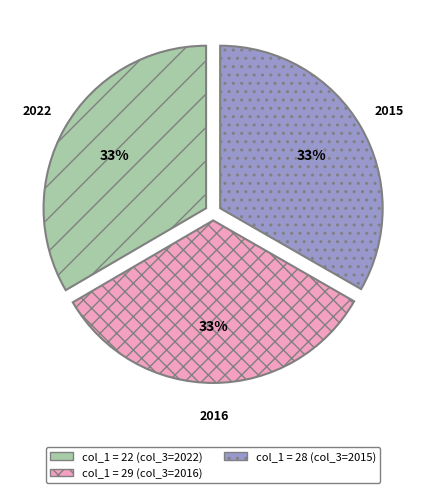

Is there a majority slice in this chart?

No